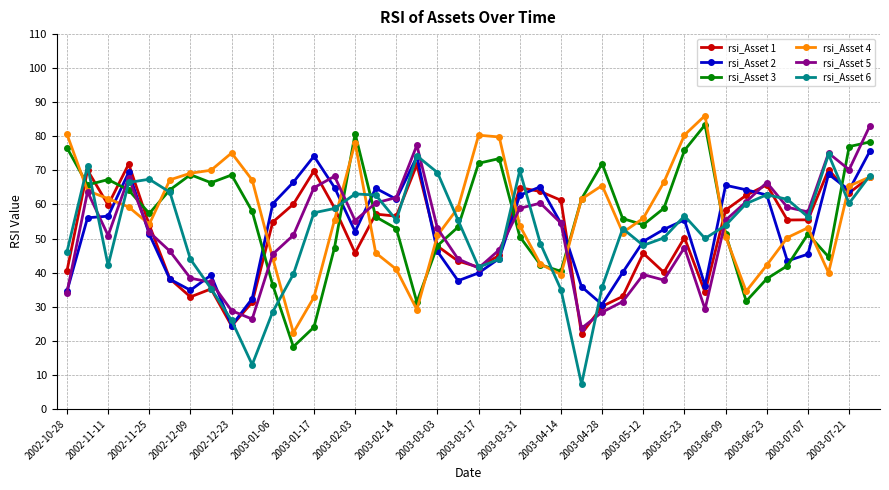

What is the highest value of the rsi_Asset 6 series?

74.7